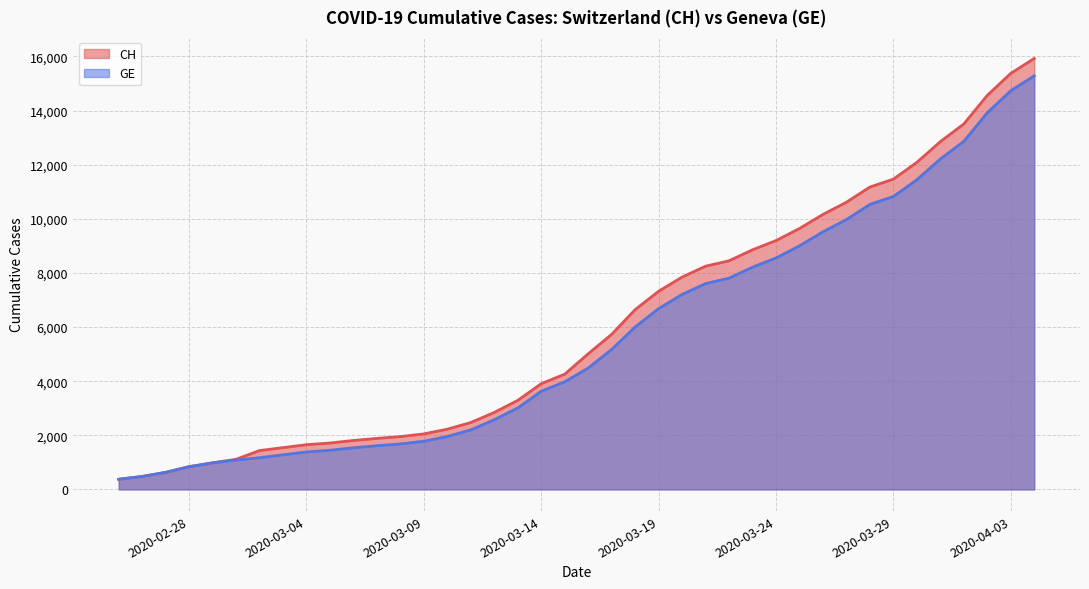

Which series has the largest total across all categories?

CH